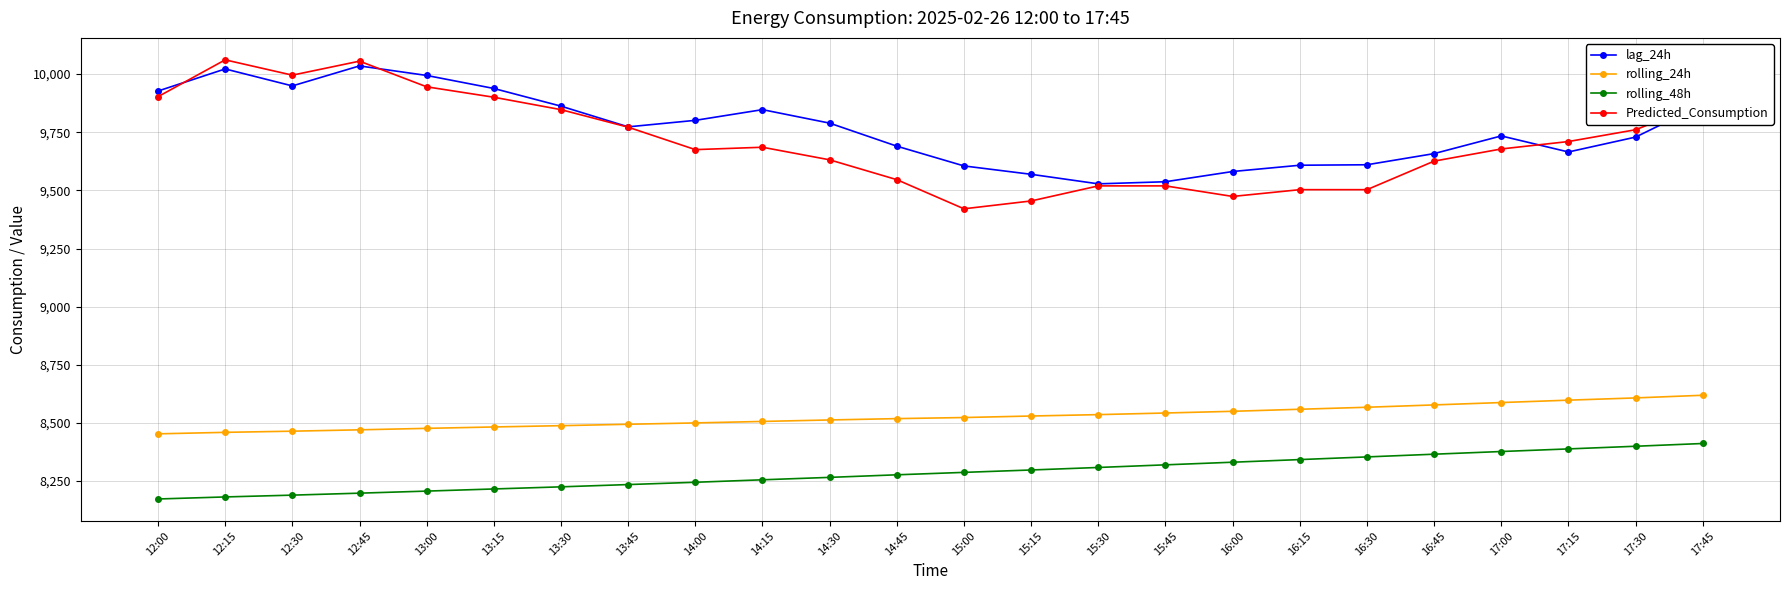

What is the sum of all lag_24h values?

234321.0